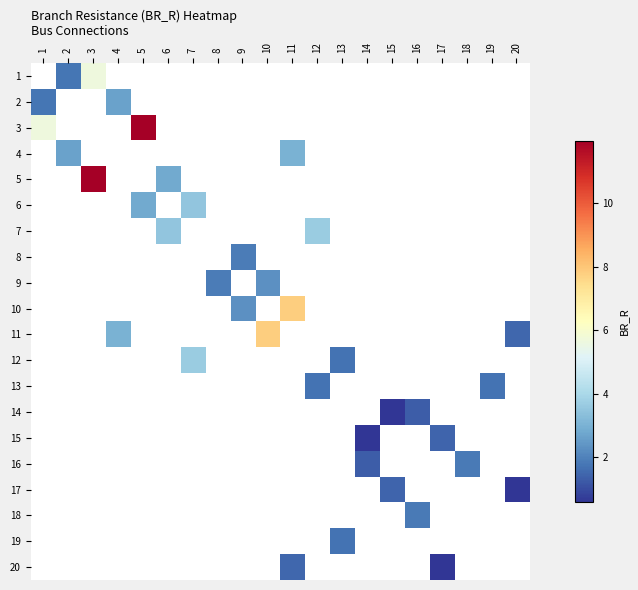

Which label corresponds to the largest value in the chart?

5